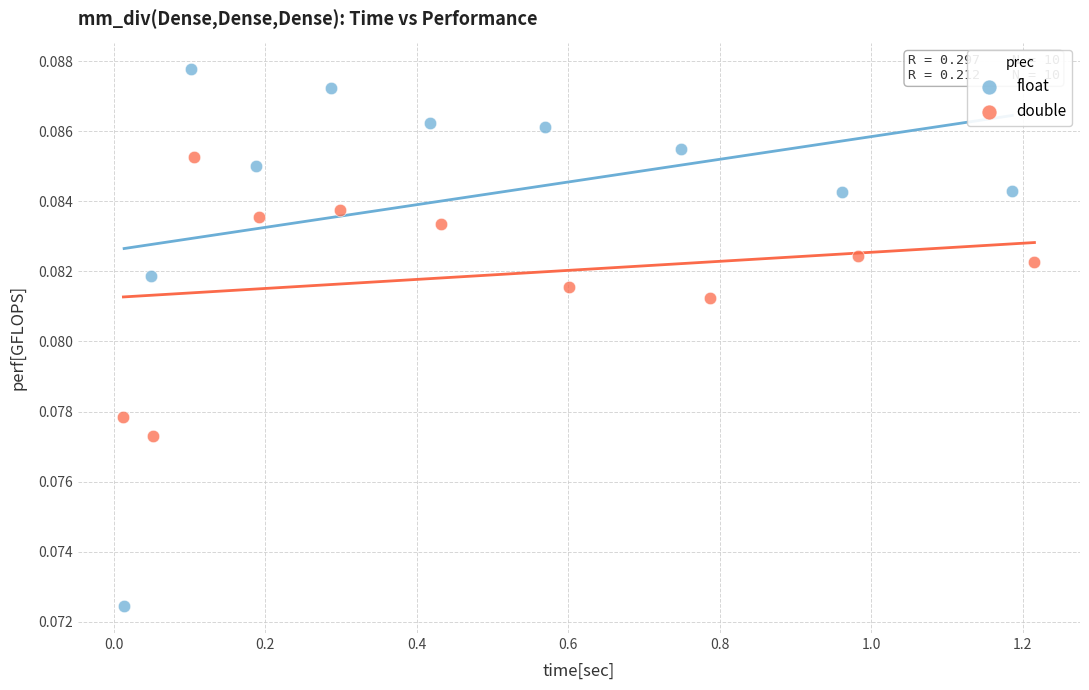

Which series contains the highest Y value?

float